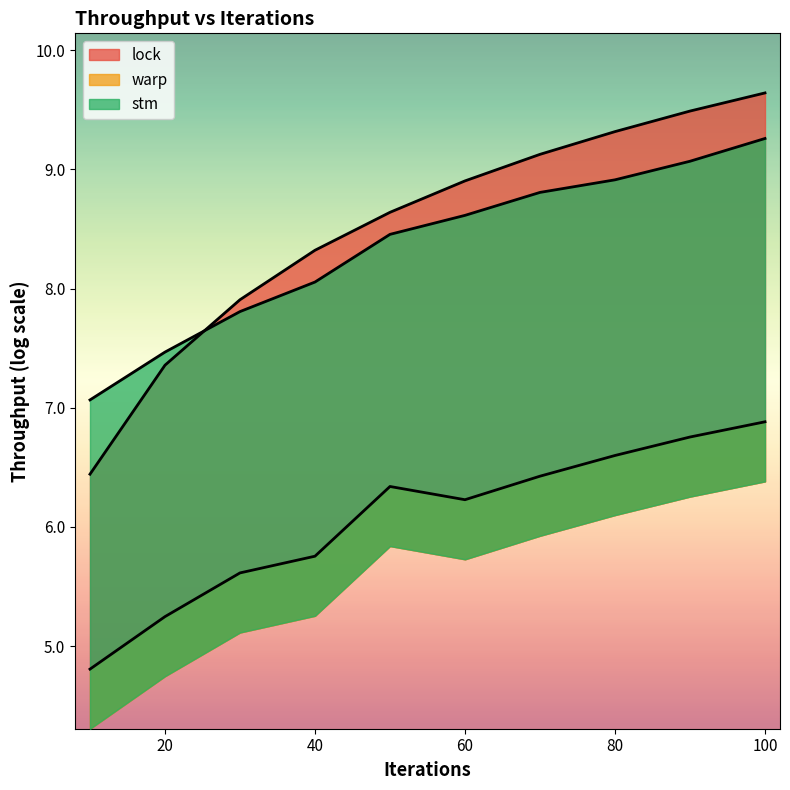

How many intersections are there between lock and stm?

1